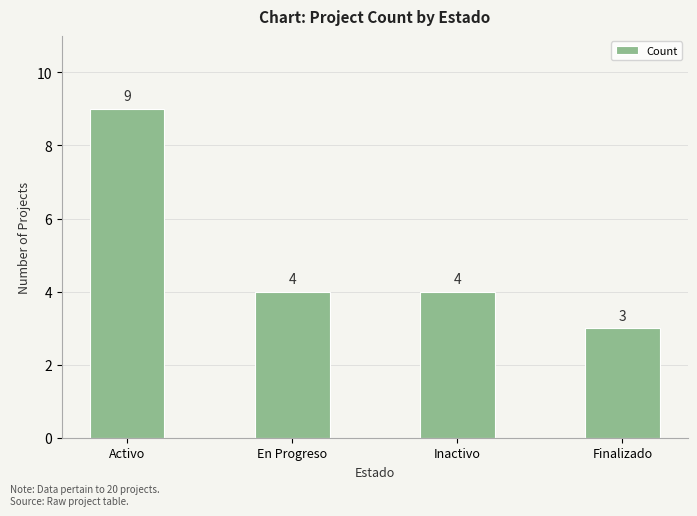

Between Inactivo and Activo, which is larger?

Activo